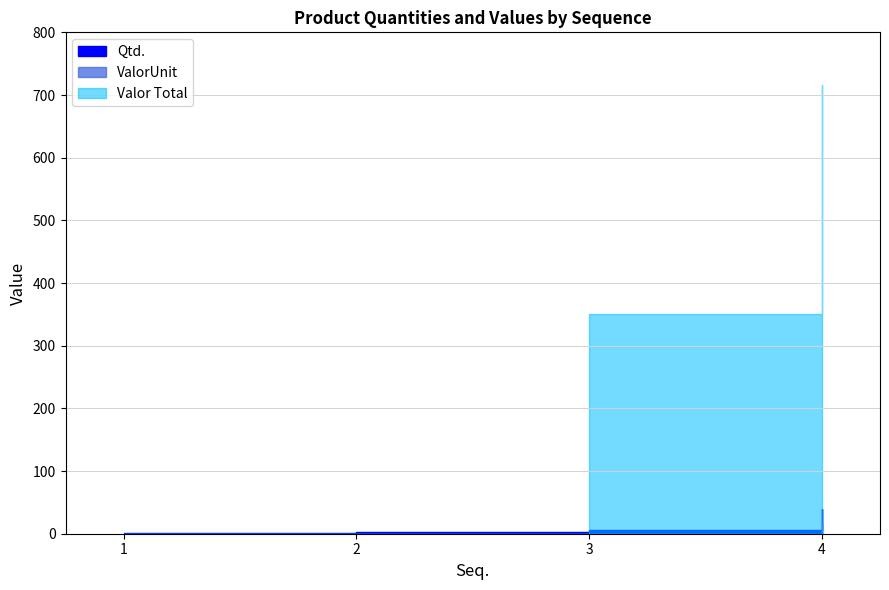

Which series changed the most between 3 and 4?

Valor Total